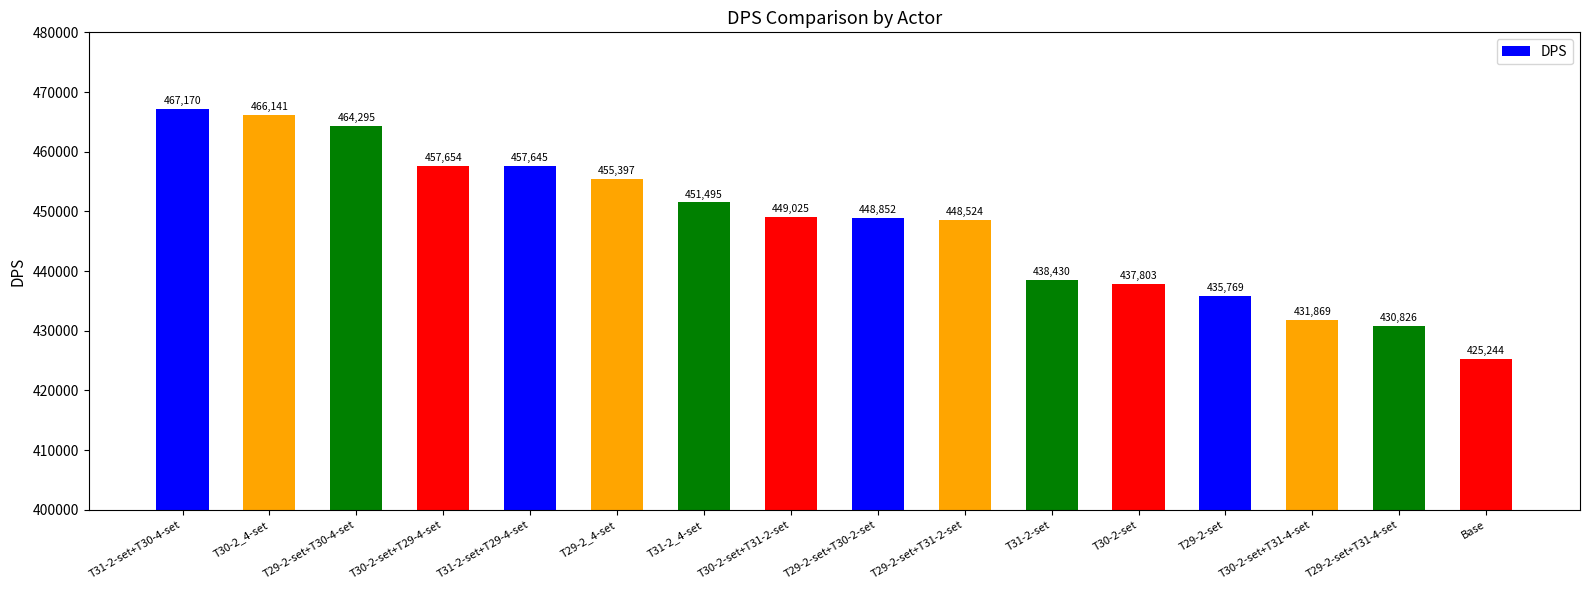

How many series are shown in this chart?

1